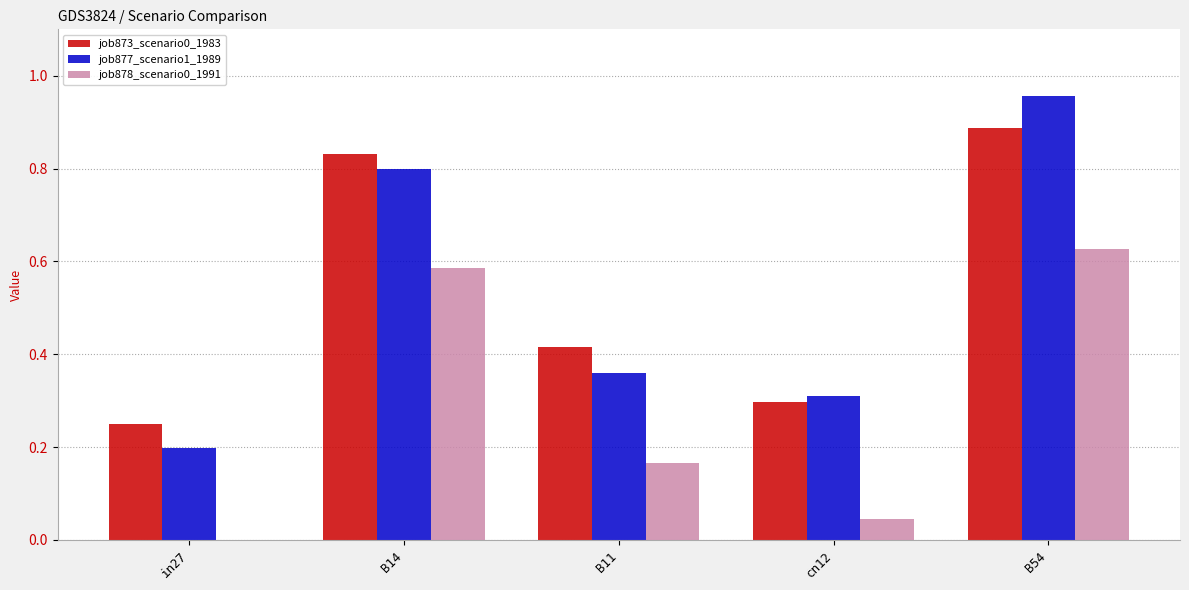

How many job873_scenario0_1983 values are between 0 and 1?

5